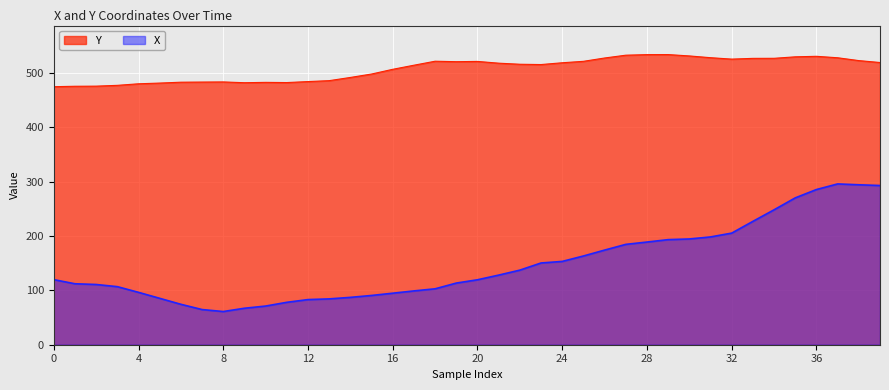

What is the label of the 26th point from the left?

25